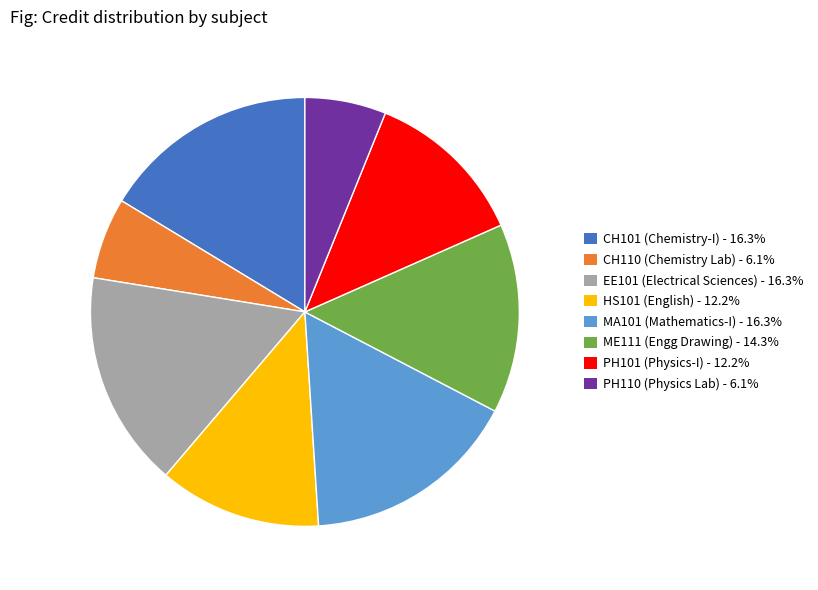

What is the ratio of the value at MA101 (Mathematics-I) - 16.3% to the value at CH101 (Chemistry-I) - 16.3%?

1.0